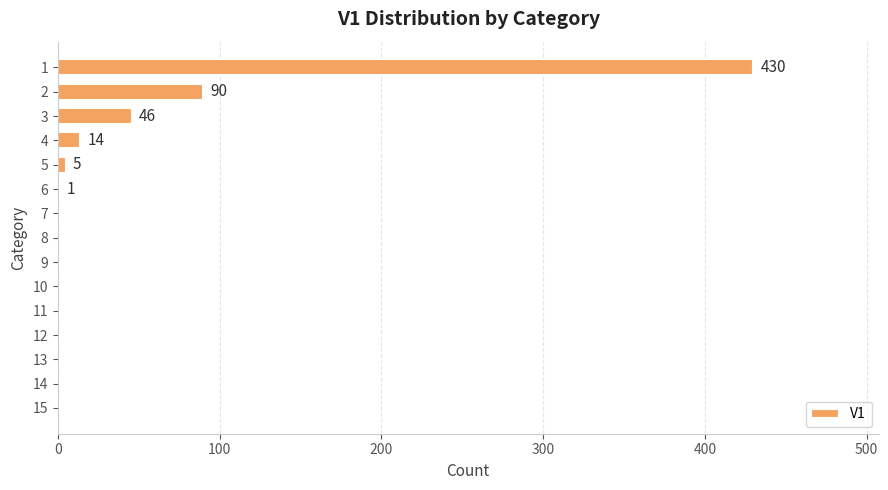

How many data points does each series have?

15